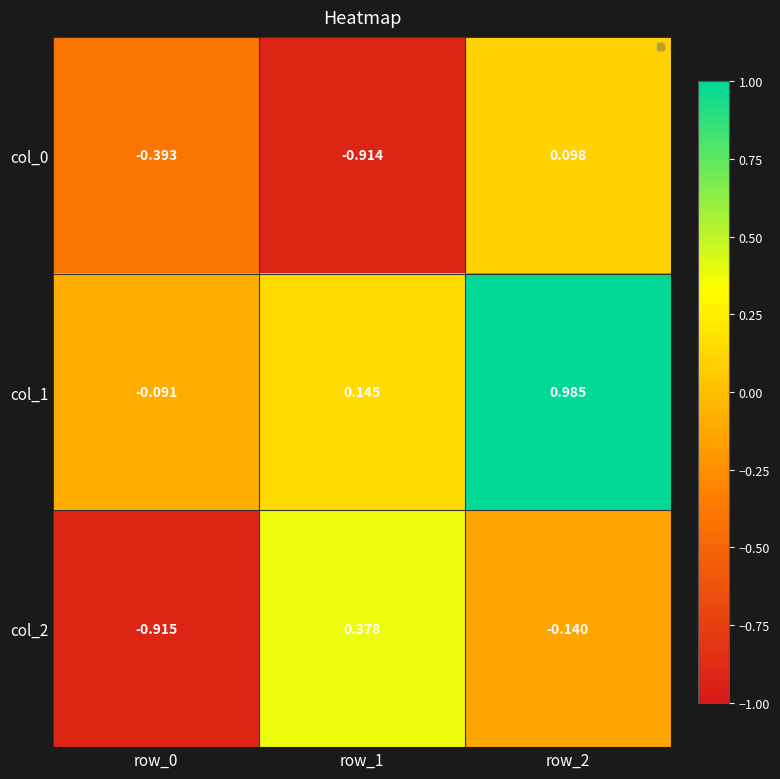

How many series are shown in this chart?

3